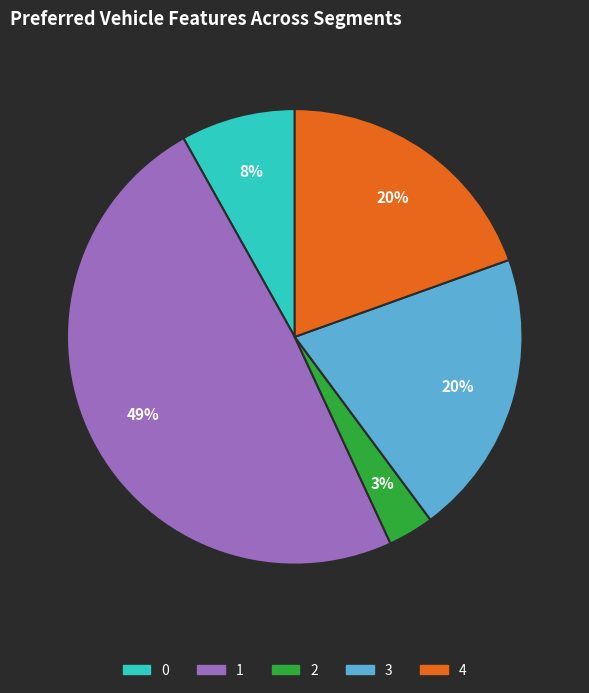

To the nearest percent, what is the combined percentage of 0 and 2?

11%